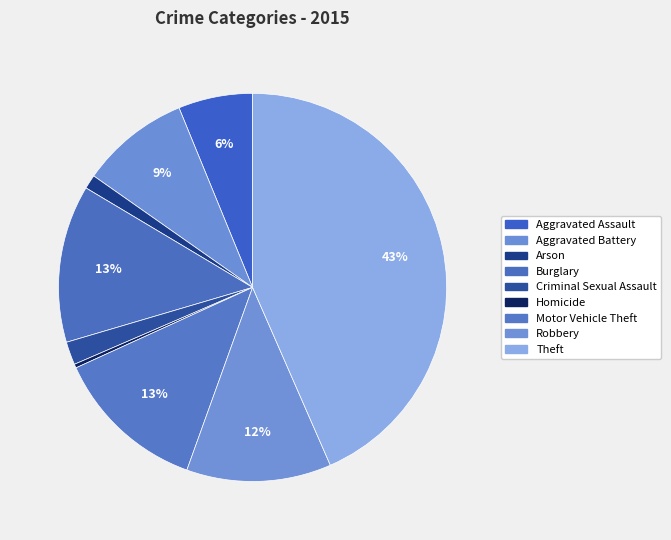

How many segments does this pie chart have?

9